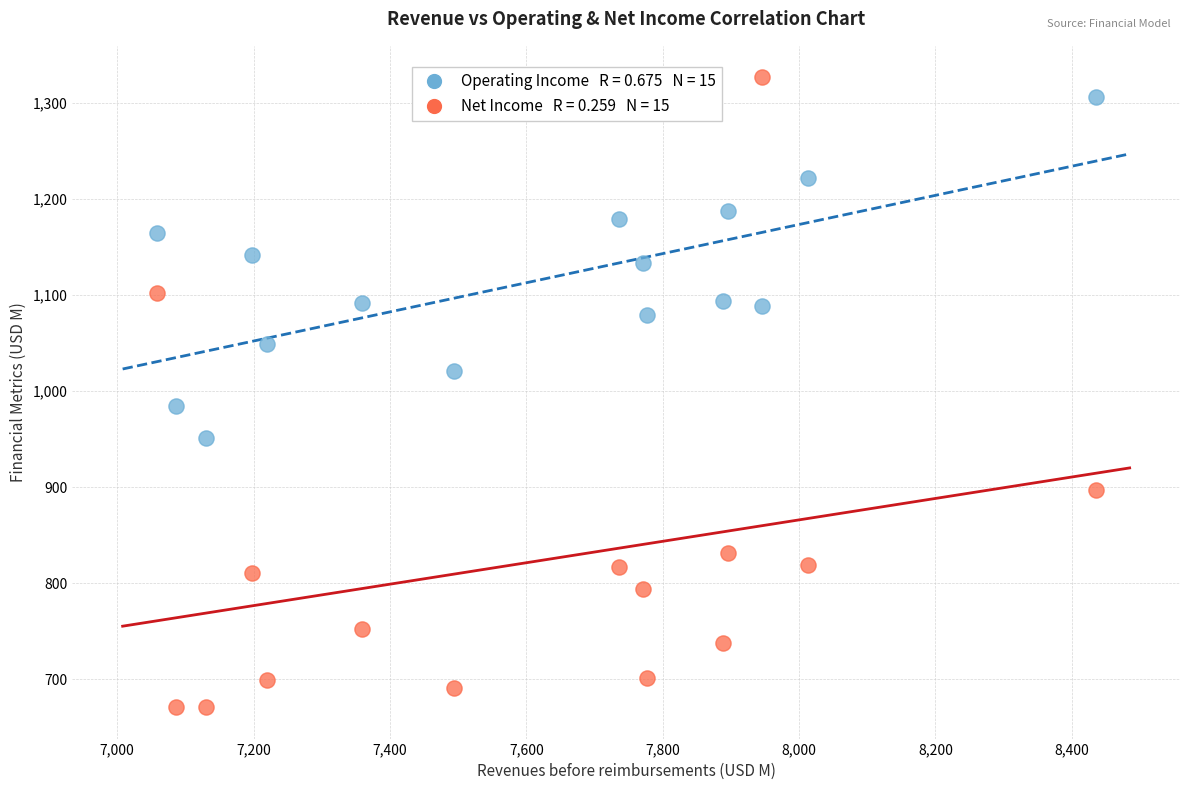

Across all data points, what is the range of Y values (max minus min)?

655.5